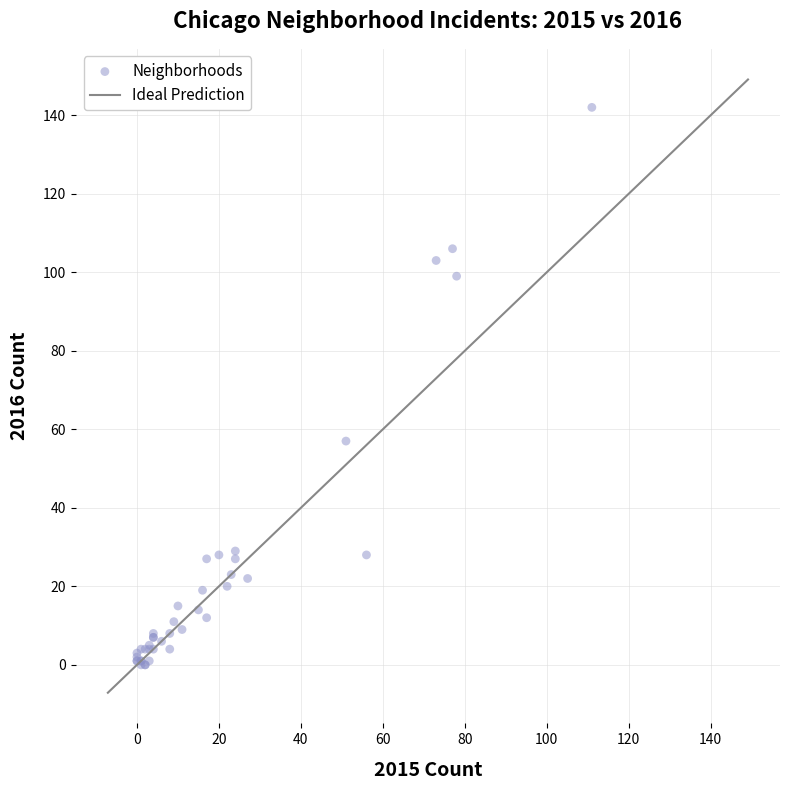

What Y value in the scatter plot is closest to 71?

57